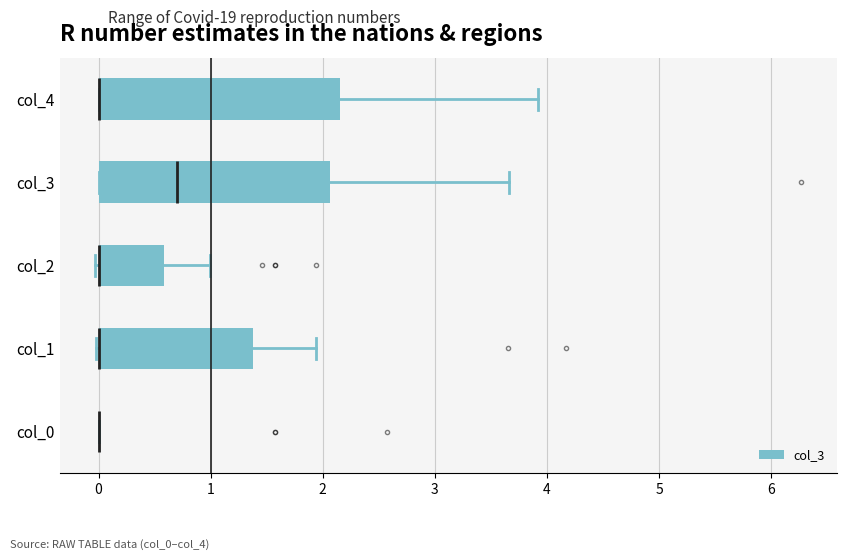

Where does the right whisker of the box for col_4 end on the x-axis? The values are not printed on the chart, so give them approximately, as read against the axis.

3.9